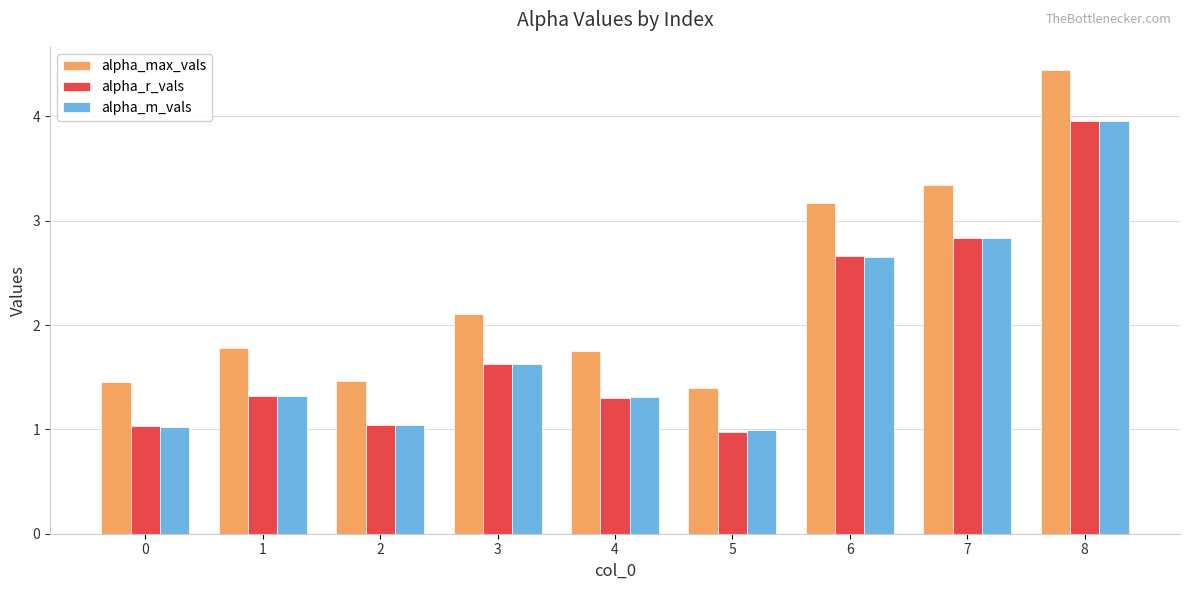

Which label corresponds to the smallest value in the chart?

5